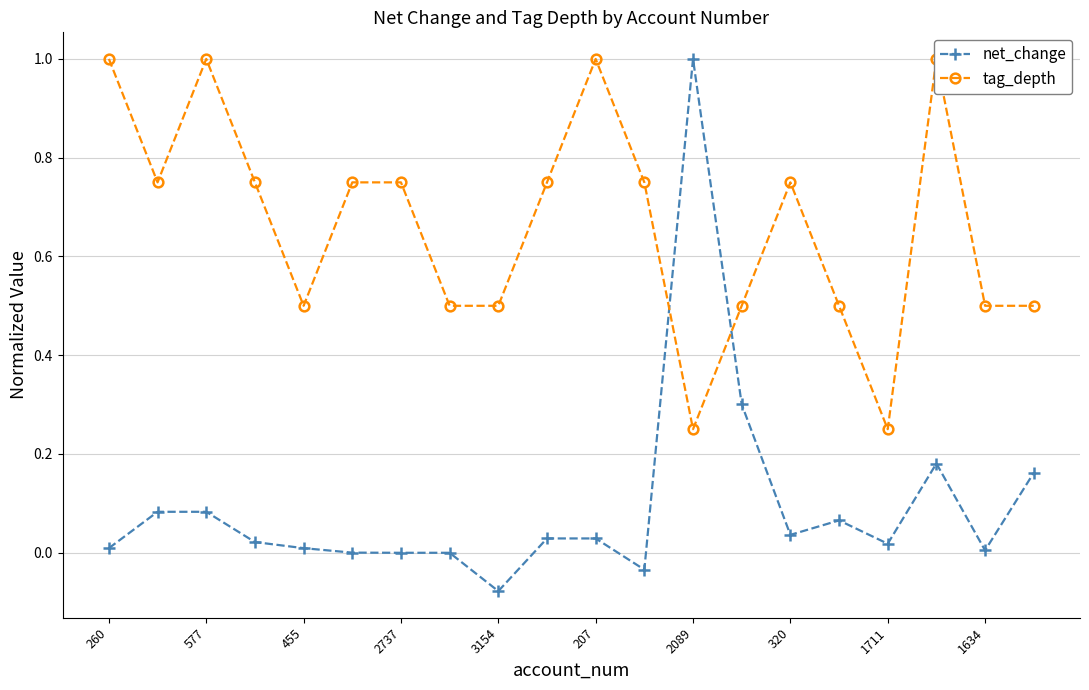

What is the label of the 20th point from the left?

19